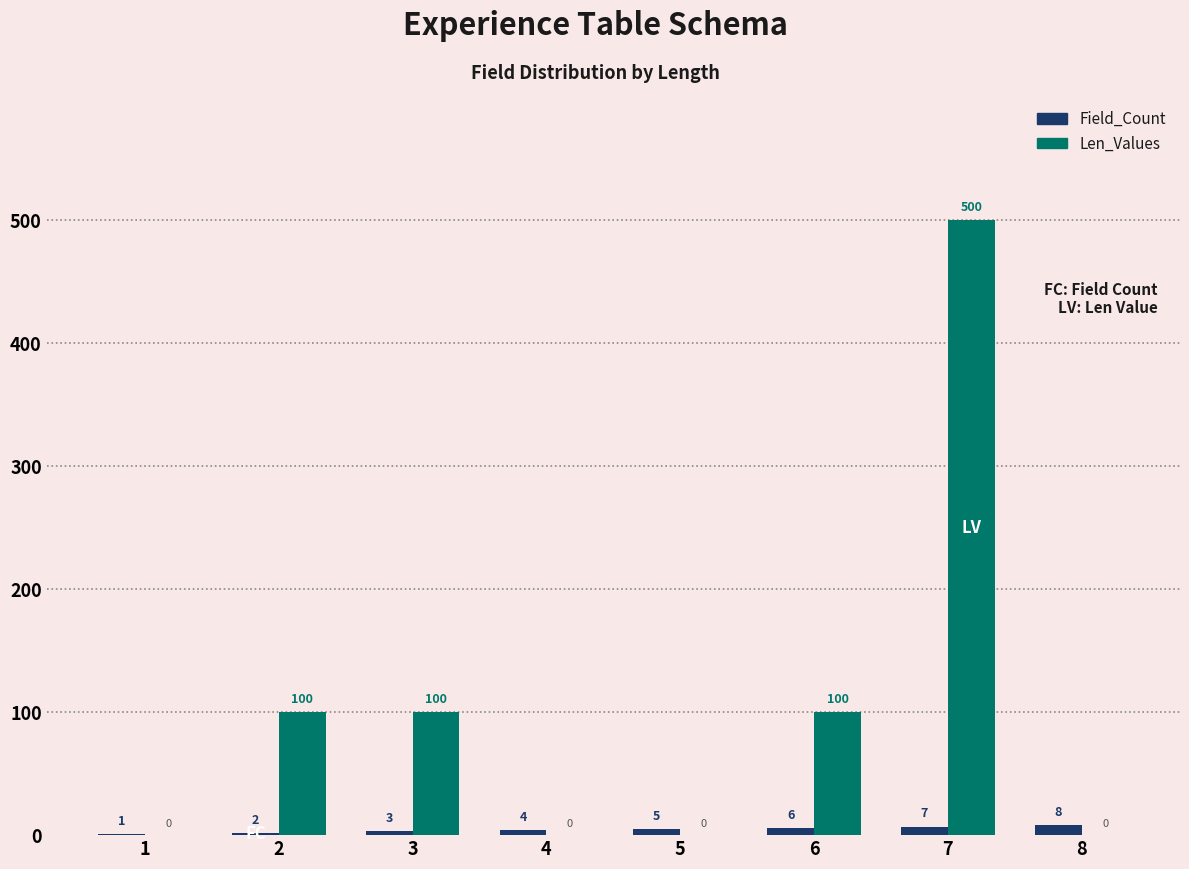

Reading right to left, extract all data points from this chart.

Field_Count: 8=8	7=7	6=6	5=5	4=4	3=3	2=2	1=1
Len_Values: 8=0	7=500	6=100	5=0	4=0	3=100	2=100	1=0